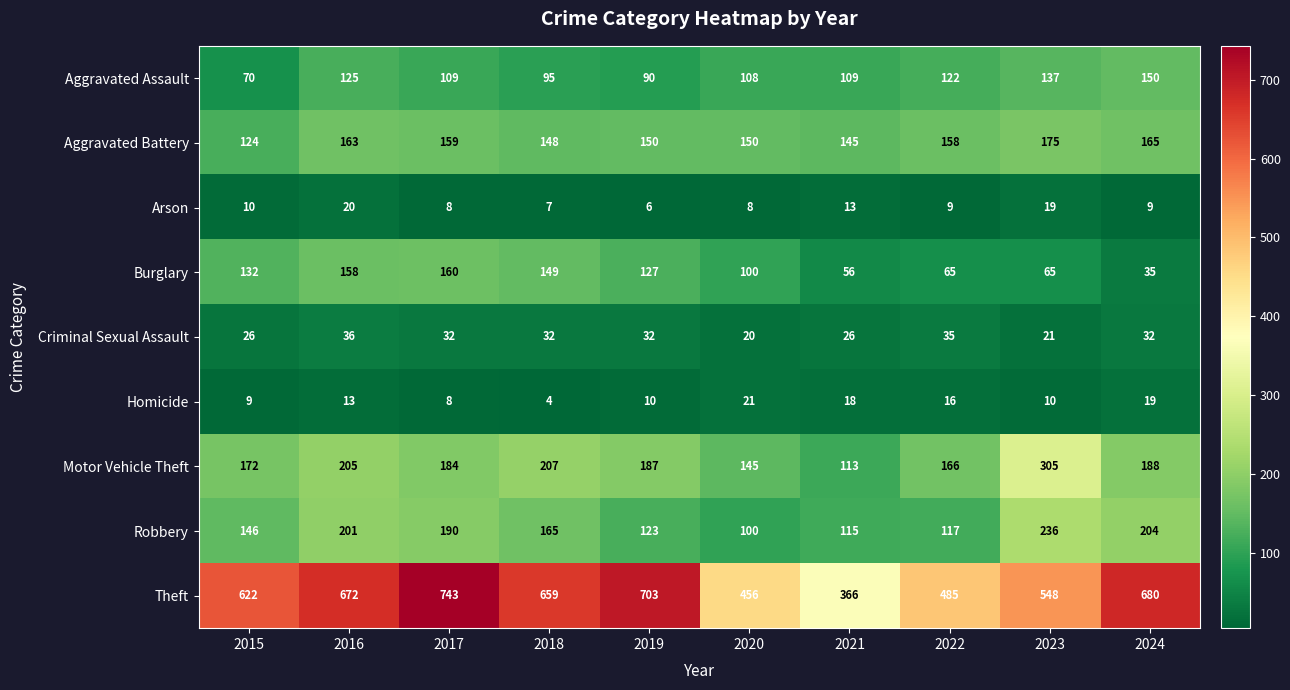

What is the spread (max minus min) of values at 2017?

735